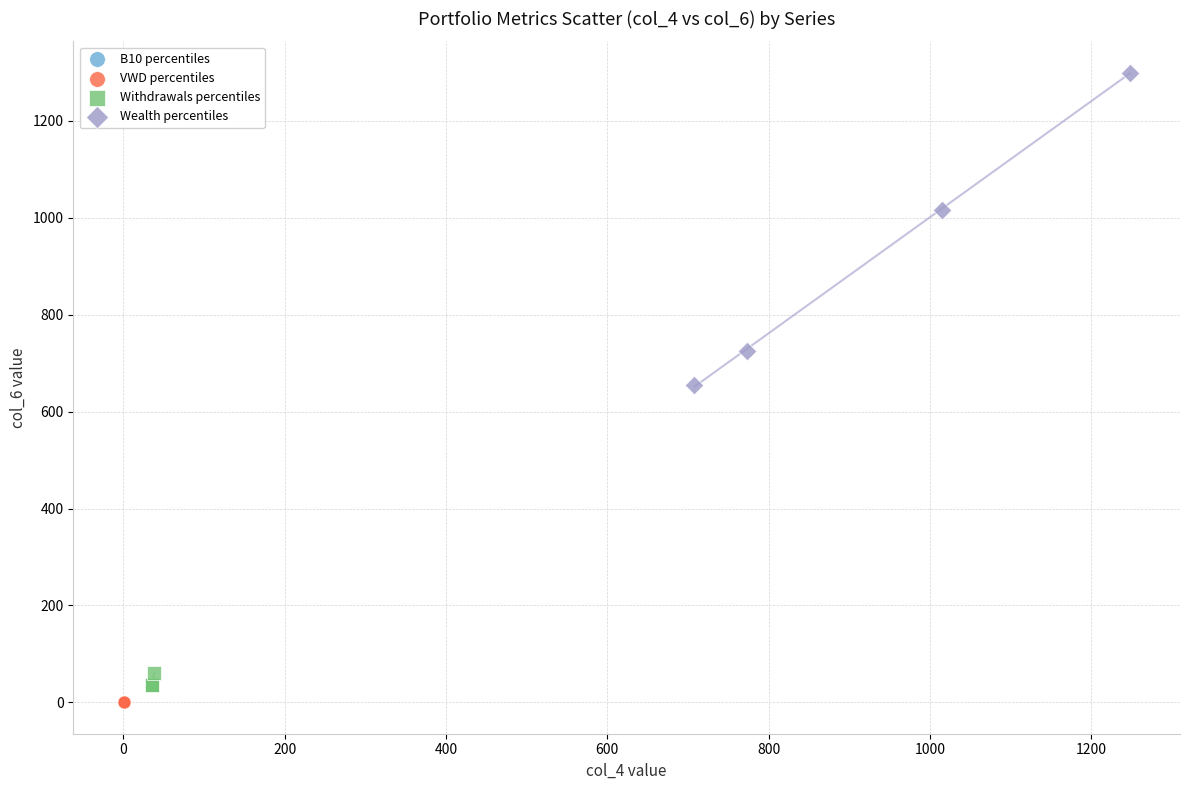

What are all the series names shown in the legend?

B10 percentiles, VWD percentiles, Withdrawals percentiles, Wealth percentiles